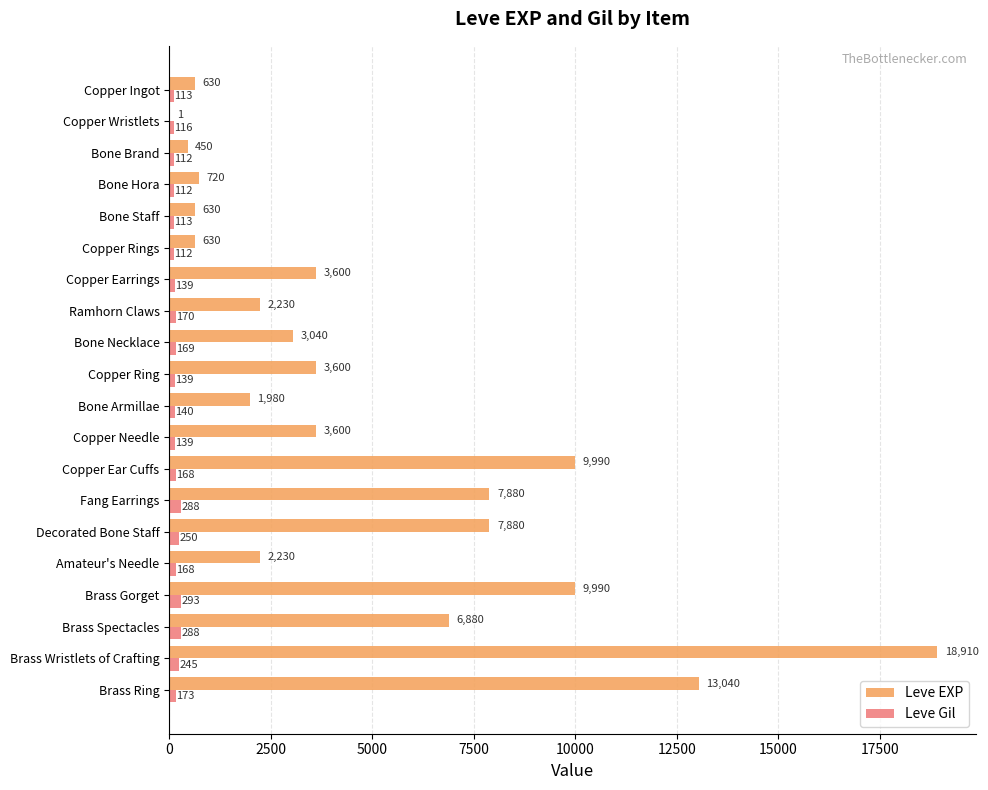

What is the sum of all Leve Gil values?

3447